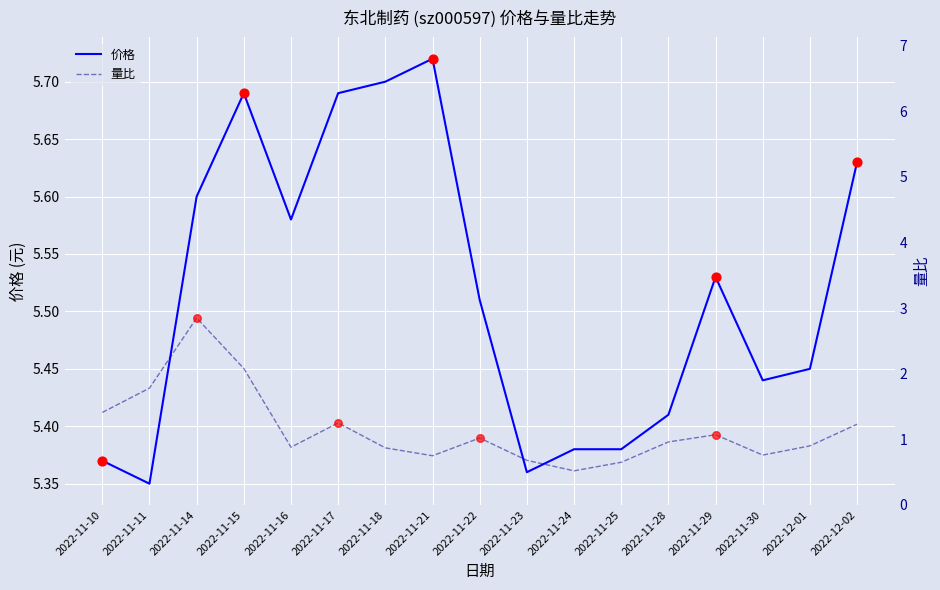

Is the value of 价格 at 2022-11-21 greater than the value of 量比 at 2022-11-16?

Yes